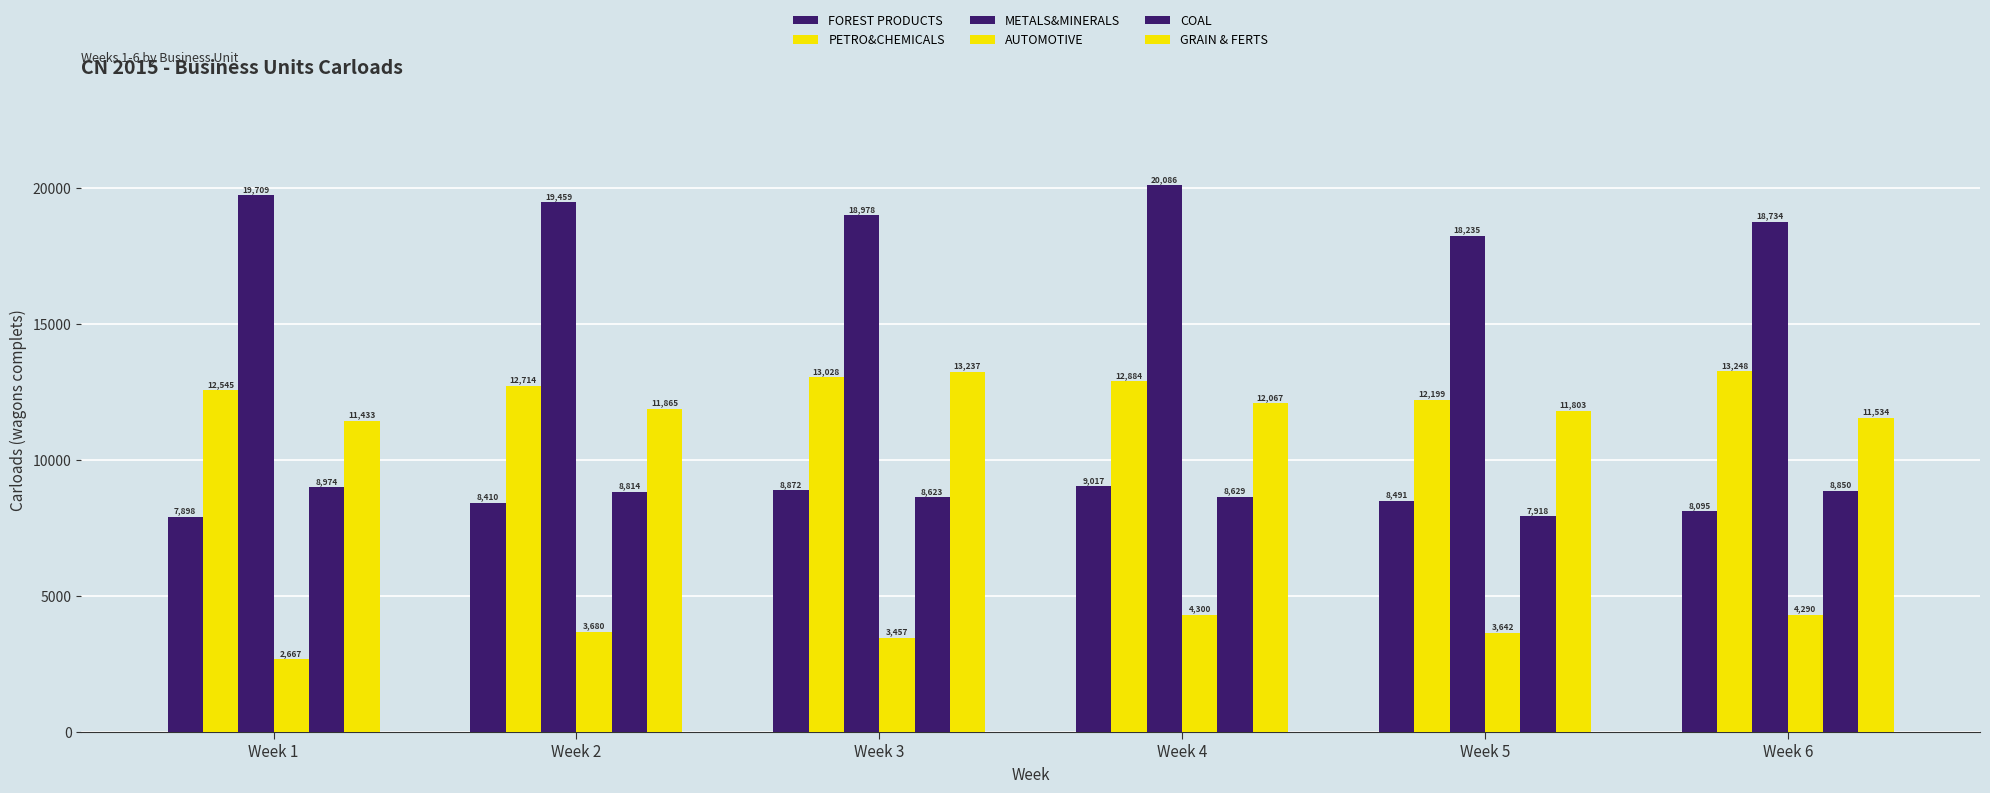

What is the value of the METALS&MINERALS bar at the 6th from the left?

18734